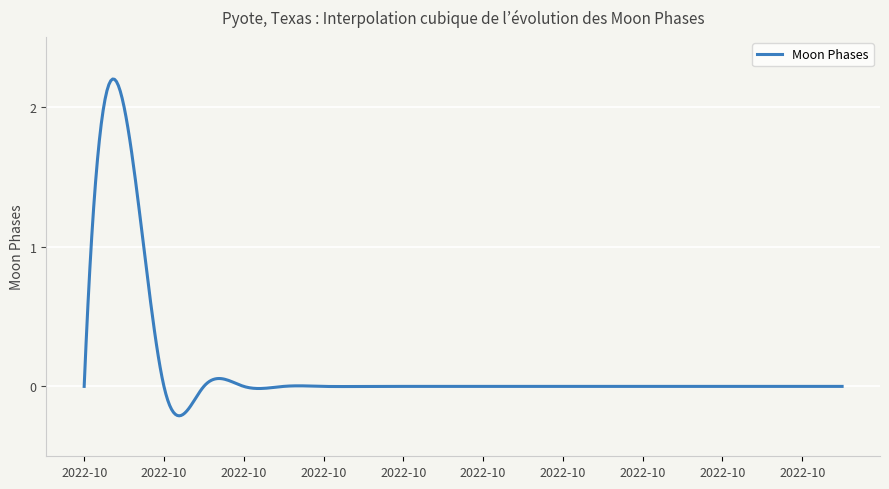

At which category does the data reach its first local peak?

2022-10-02